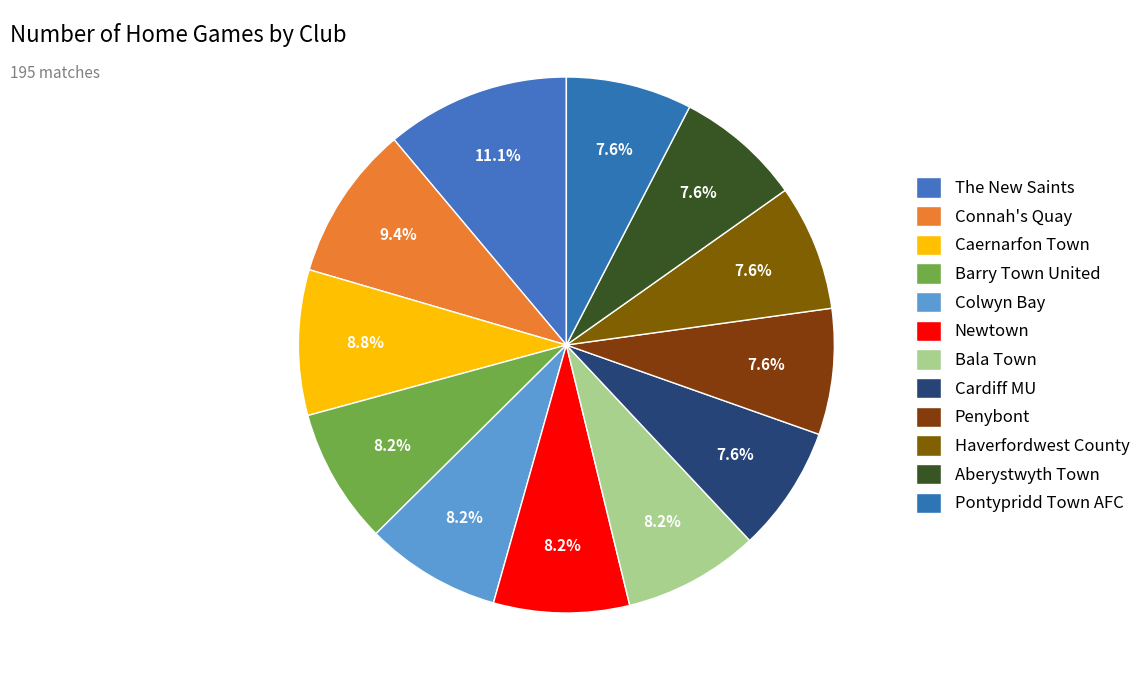

How many slices are in this pie chart?

12